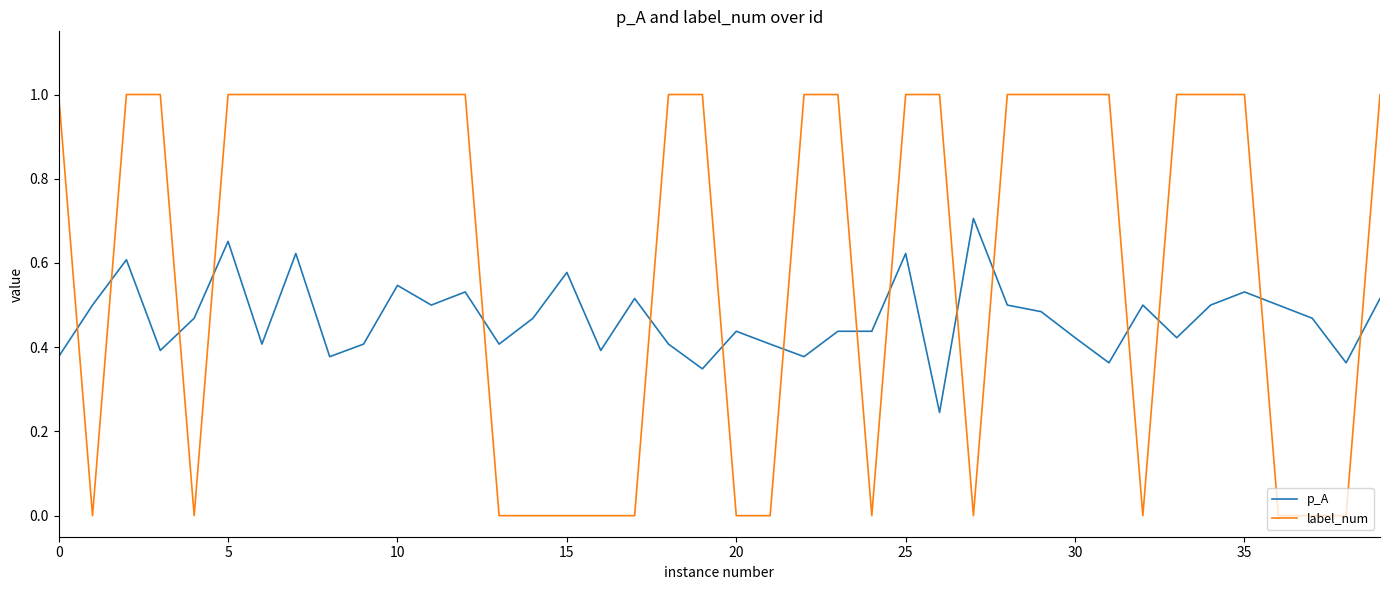

Which series has the largest total across all categories?

label_num